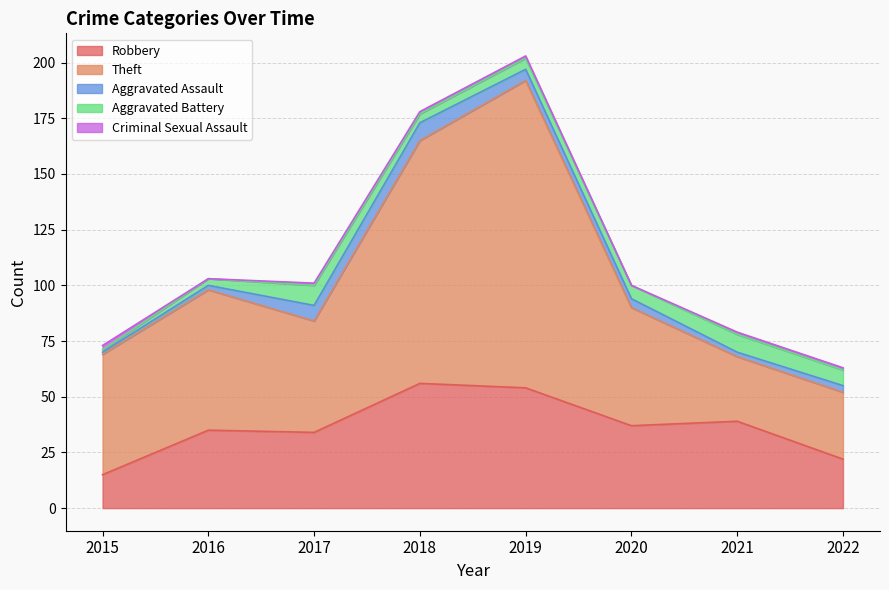

Reading left to right, list all the values displayed in this chart.

Robbery: 15	35	34	56	54	37	39	22
Theft: 54	63	50	109	138	53	29	30
Aggravated Assault: 1	2	7	8	5	4	2	3
Aggravated Battery: 1	3	9	4	5	6	8	7
Criminal Sexual Assault: 2	0	1	1	1	0	1	1